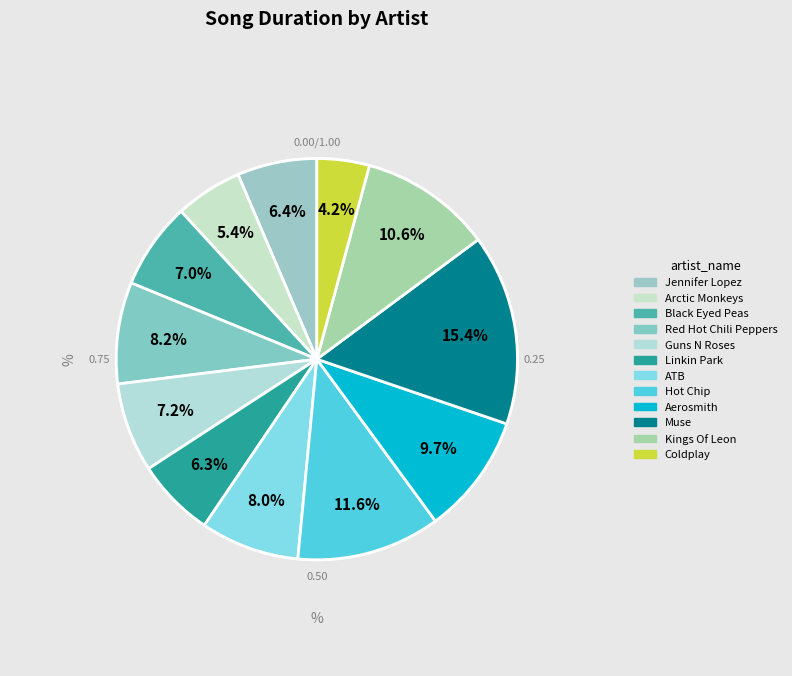

Approximately how many times larger is the value at Aerosmith compared to Muse?

0.6